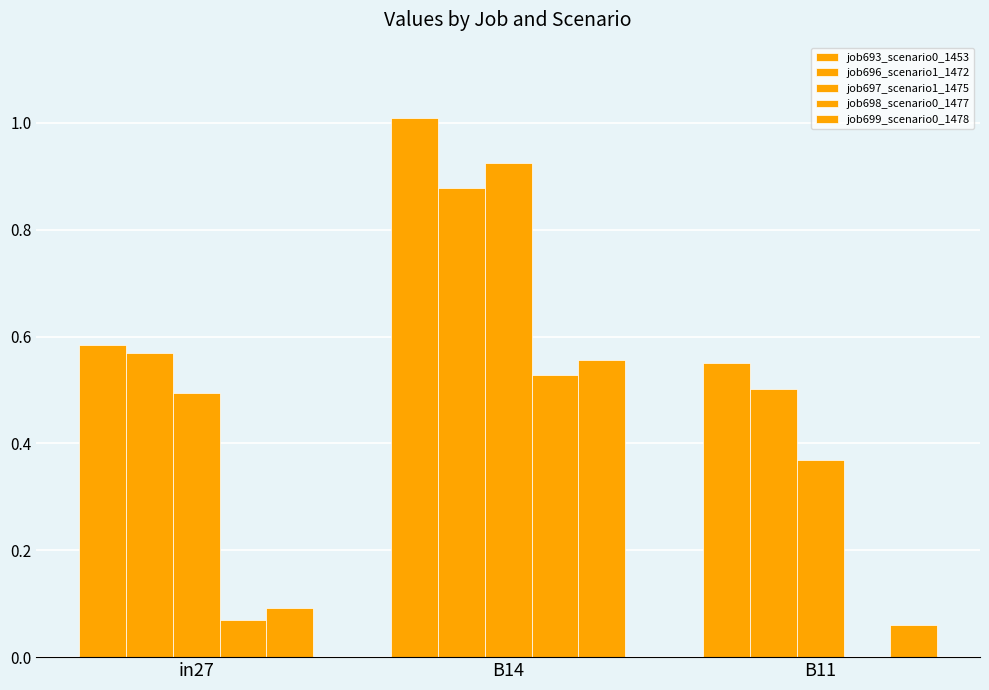

How many data points does each series have?

3